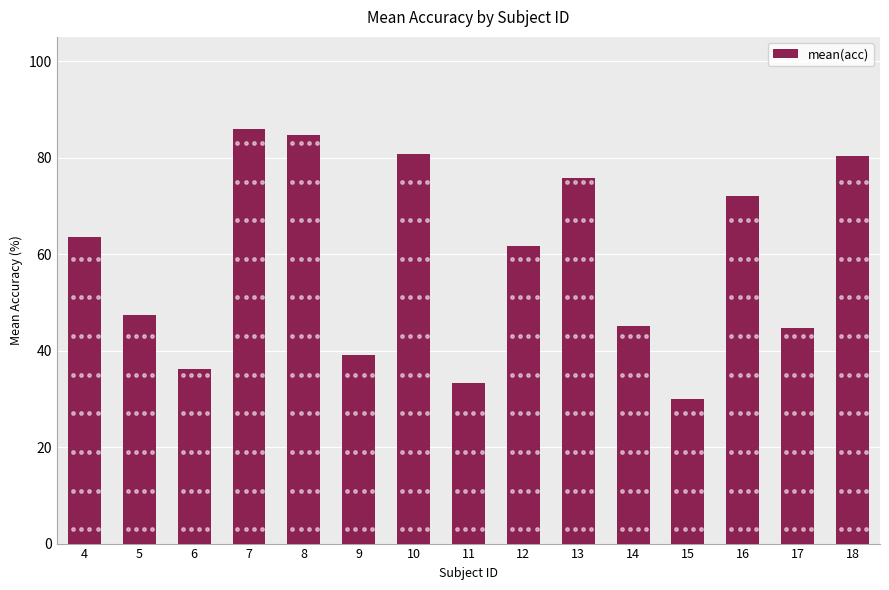

What is the change in value from 12 to 13?

+14.1